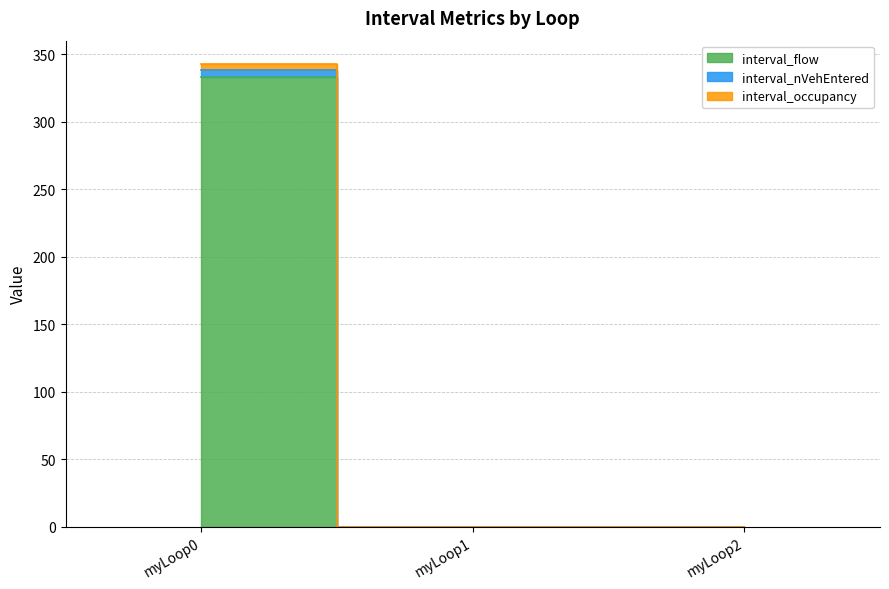

Which label corresponds to the largest value in the chart?

myLoop0